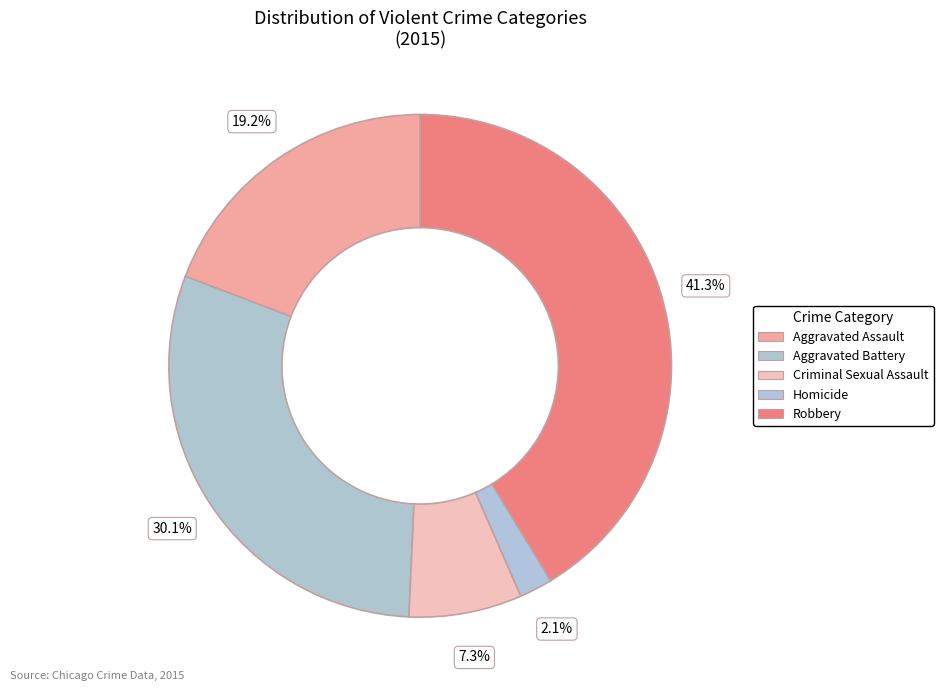

What percentage is the Homicide slice, to the nearest percent?

2%